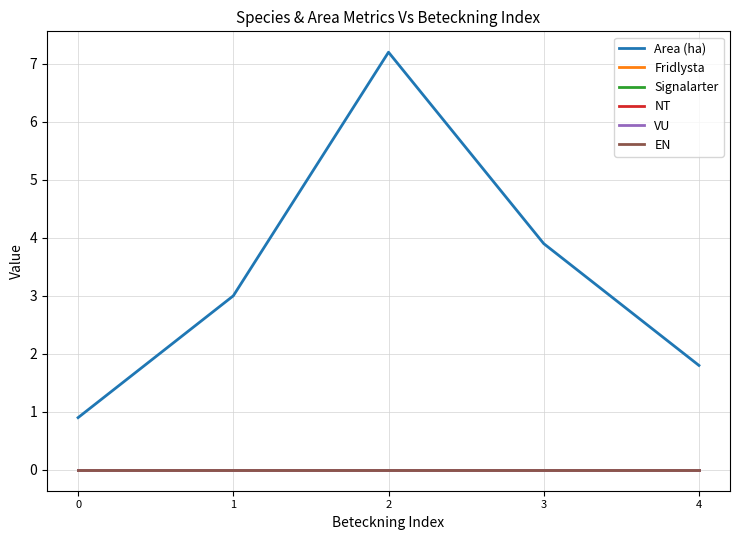

Reading right to left, list all the values displayed in this chart.

Area (ha): 1.8	3.9	7.2	3.0	0.9
Fridlysta: 0.0	0.0	0.0	0.0	0.0
Signalarter: 0.0	0.0	0.0	0.0	0.0
NT: 0.0	0.0	0.0	0.0	0.0
VU: 0.0	0.0	0.0	0.0	0.0
EN: 0.0	0.0	0.0	0.0	0.0